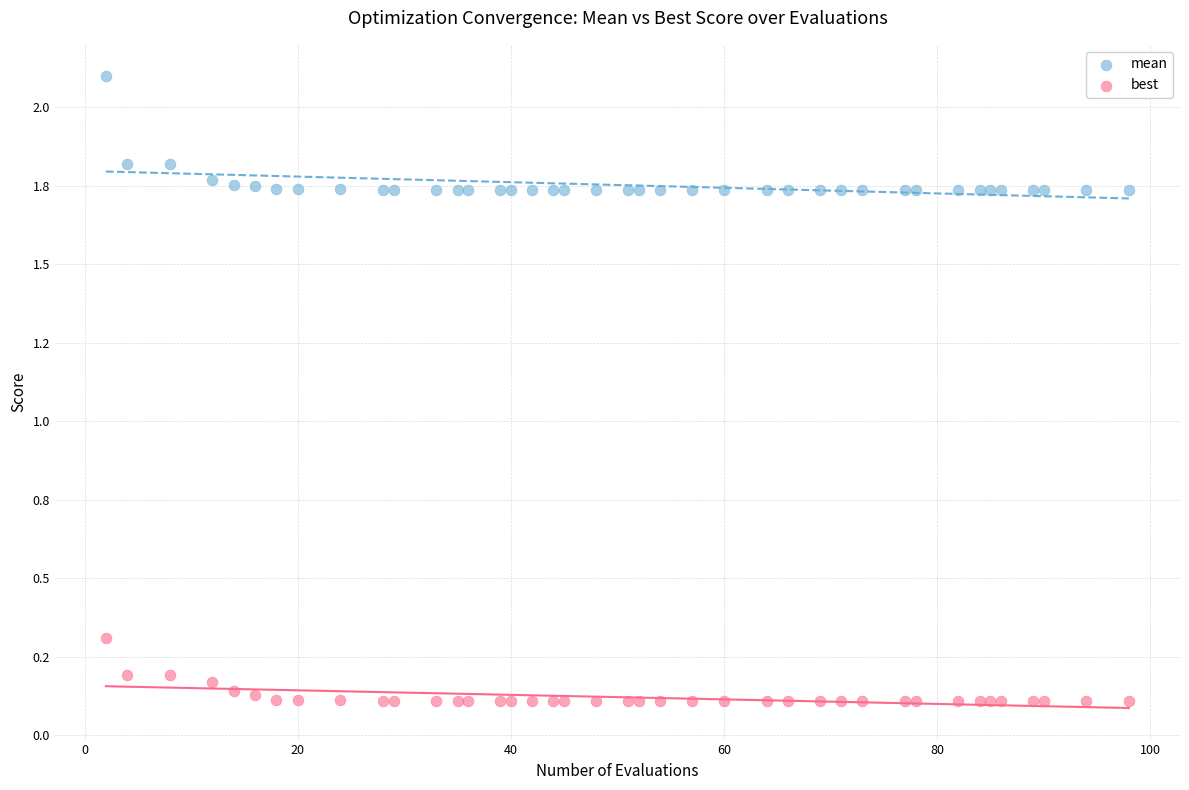

What are all the series names shown in the legend?

mean, best